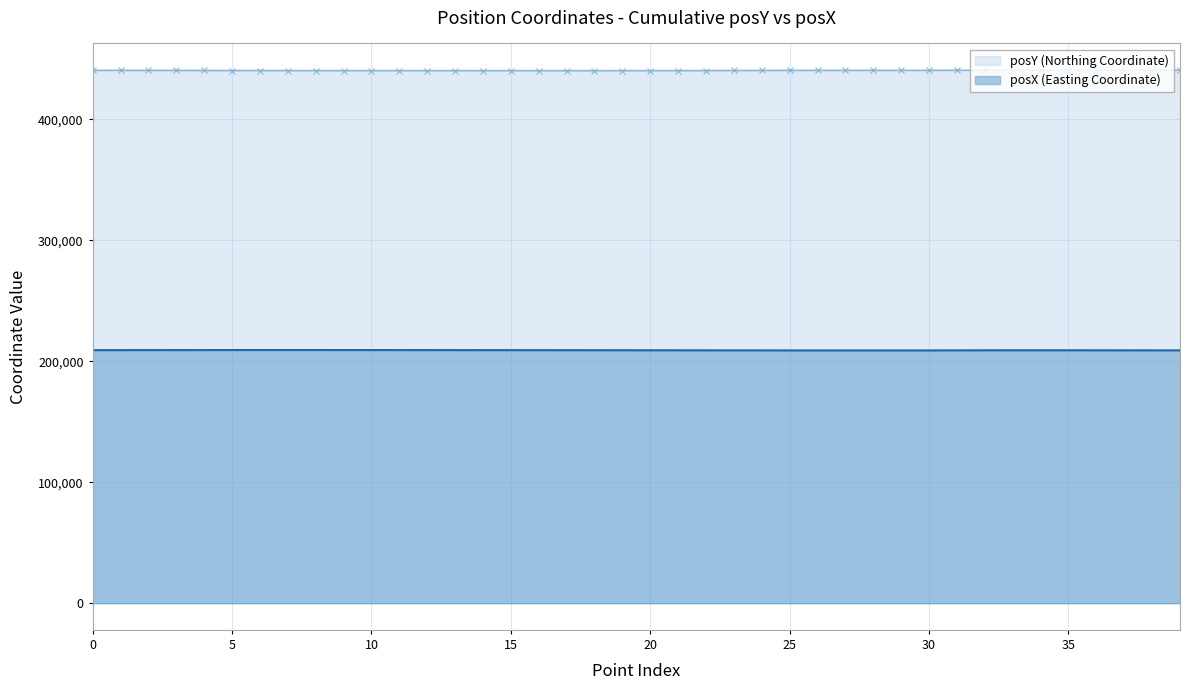

In posX, how many points are higher than both neighbors (excluding endpoints)?

2